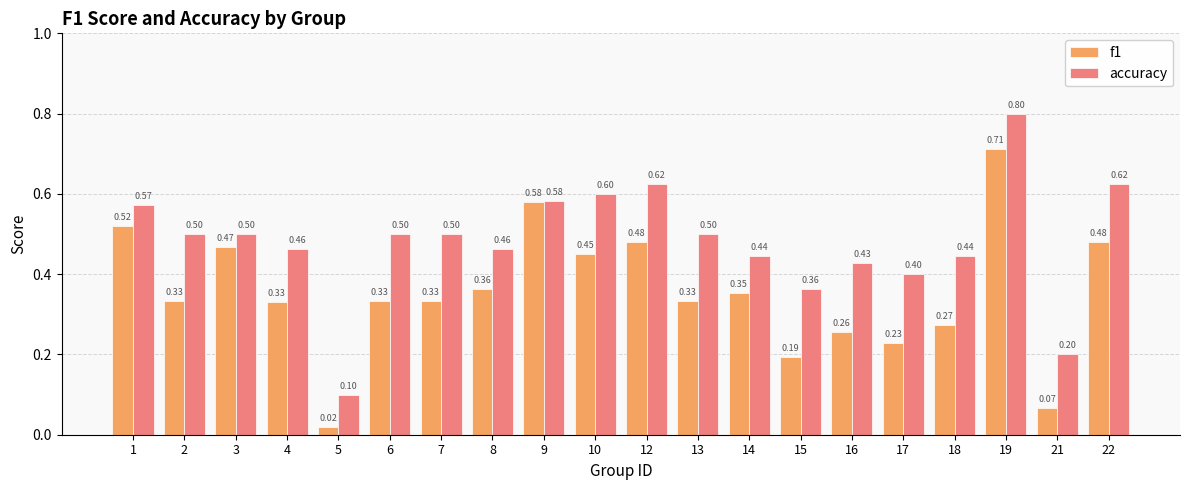

Which series has the widest spread of values?

accuracy